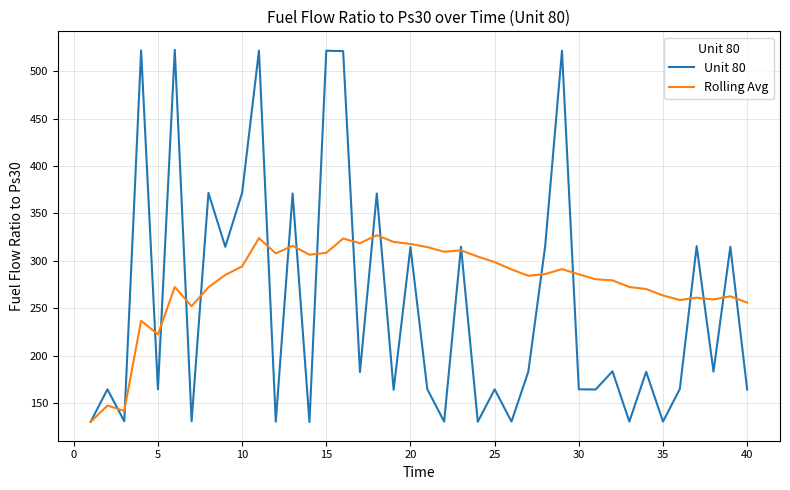

What is the minimum value shown in the chart?

130.1